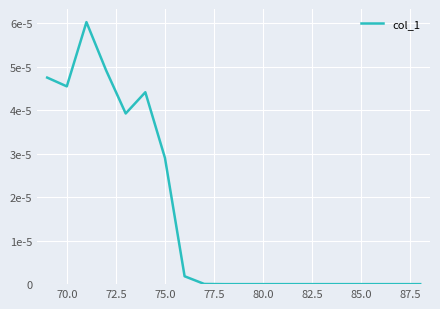

Does the chart have visible grid lines?

Yes